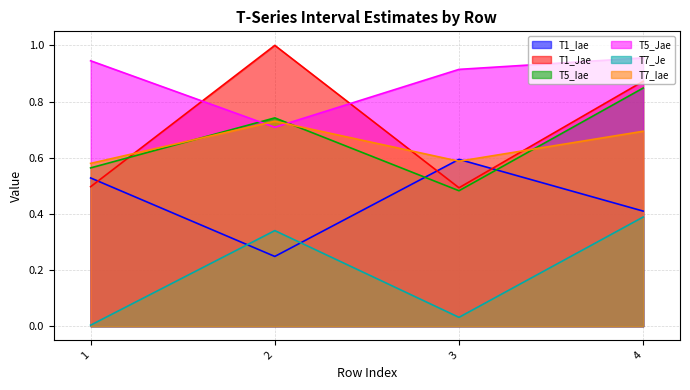

Which has a higher value, 4 or 3?

3